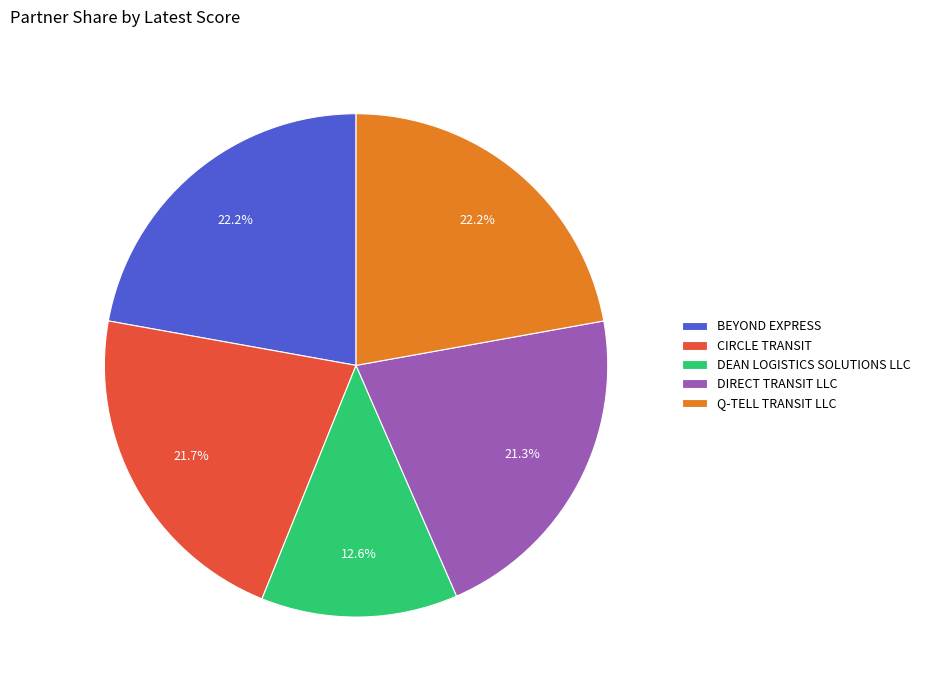

To the nearest percent, what is the combined percentage of BEYOND EXPRESS and Q-TELL TRANSIT LLC?

44%